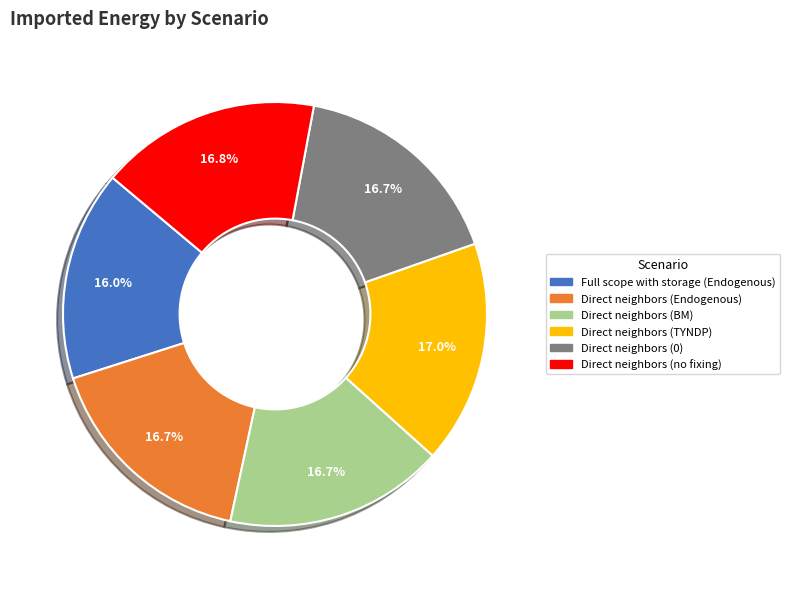

What percentage do Direct neighbors (Endogenous) and Direct neighbors (0) together represent?

33.4%